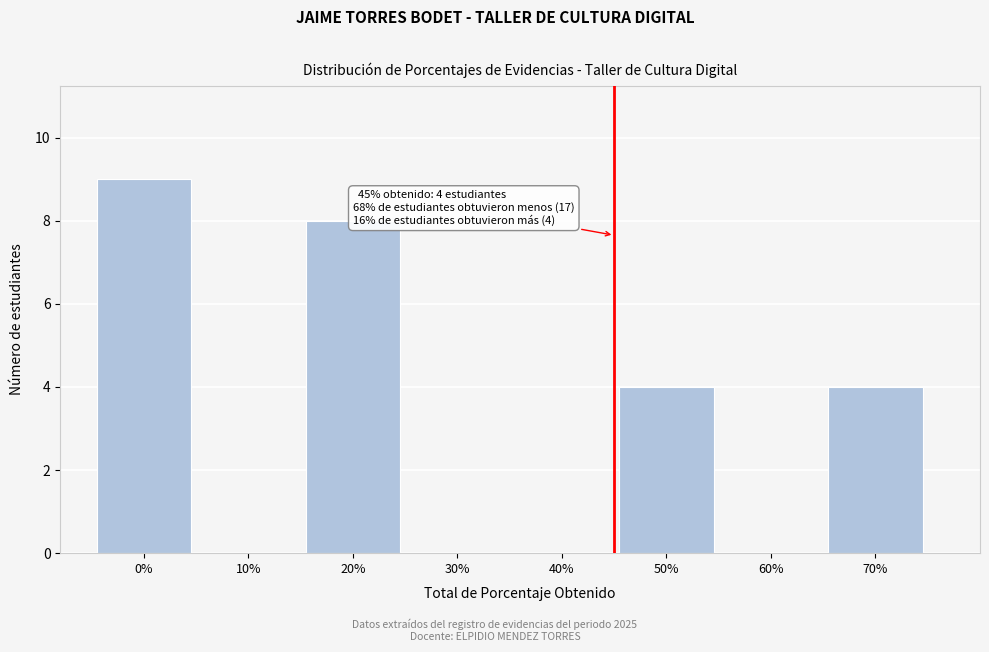

Which range on the x-axis has the tallest bar?

-5 to 5